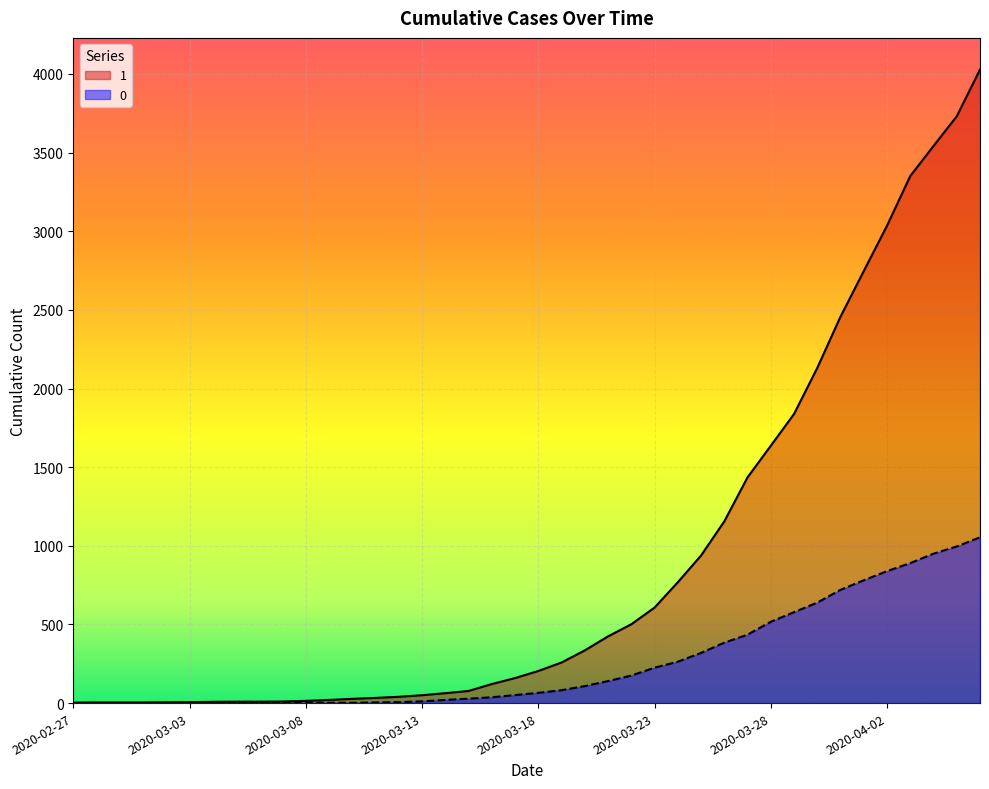

Which label corresponds to the smallest value in the chart?

2020-02-27